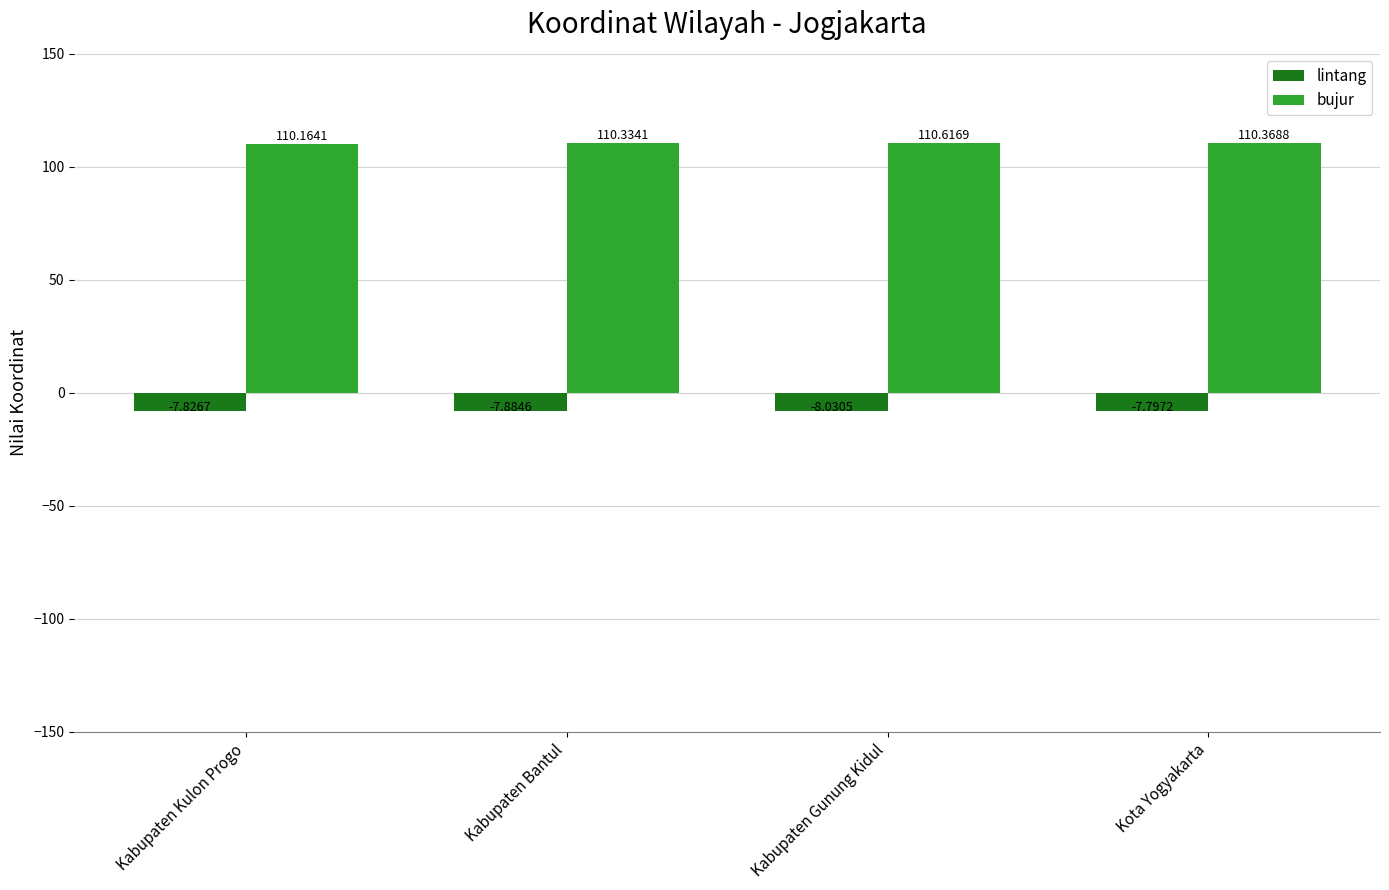

Rank the series at Kabupaten Bantul from highest to lowest value.

bujur, lintang